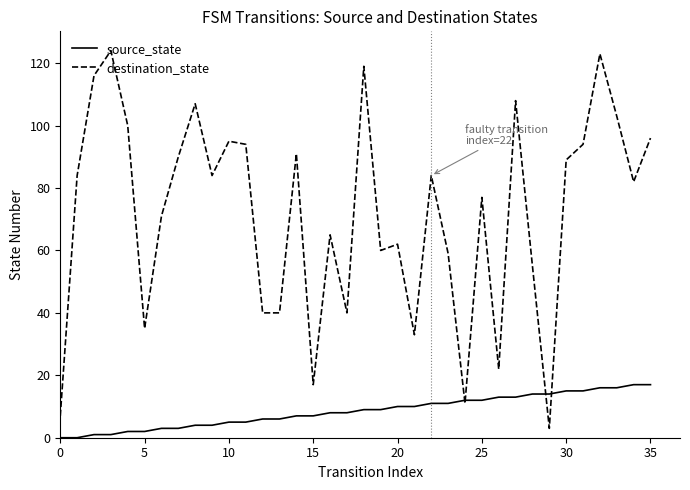

Does the chart have visible grid lines?

No